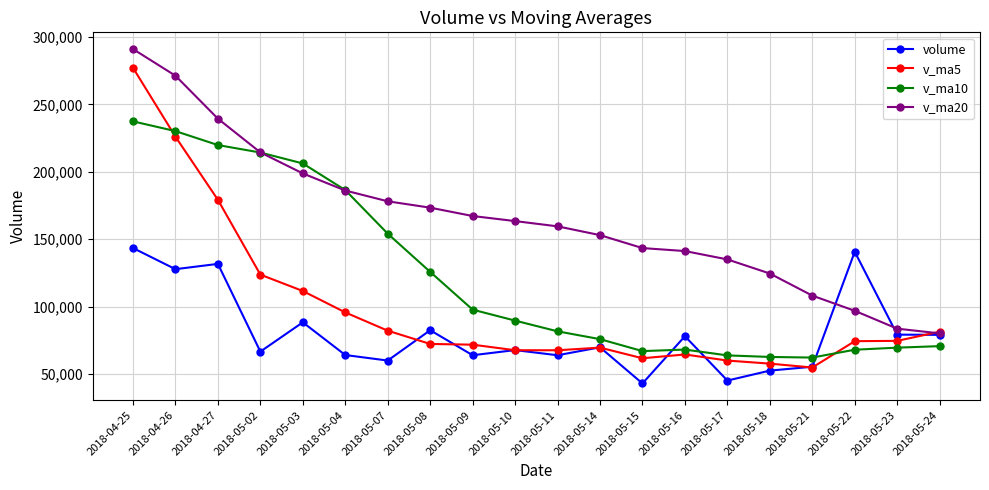

The value of volume at 2018-05-24 is 79048.4. True or false?

True